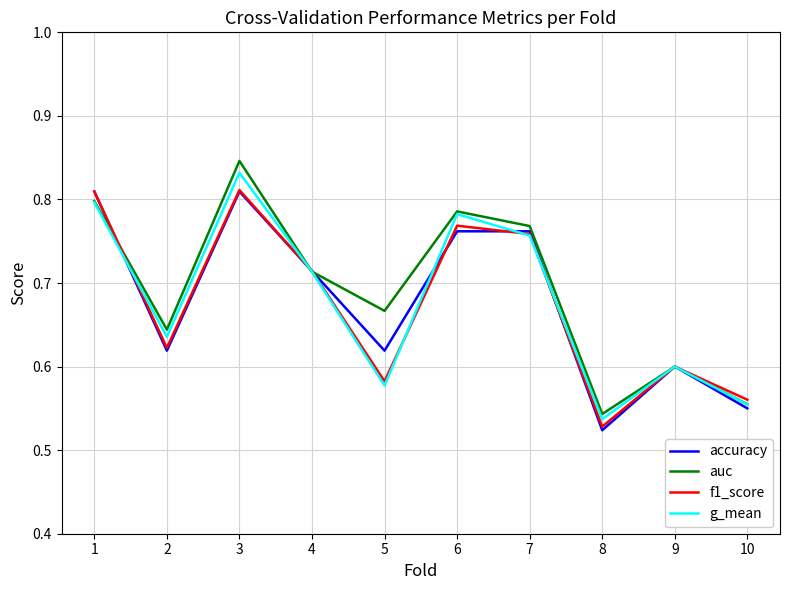

What is the difference between the maximum and minimum values in the g_mean series?

0.3